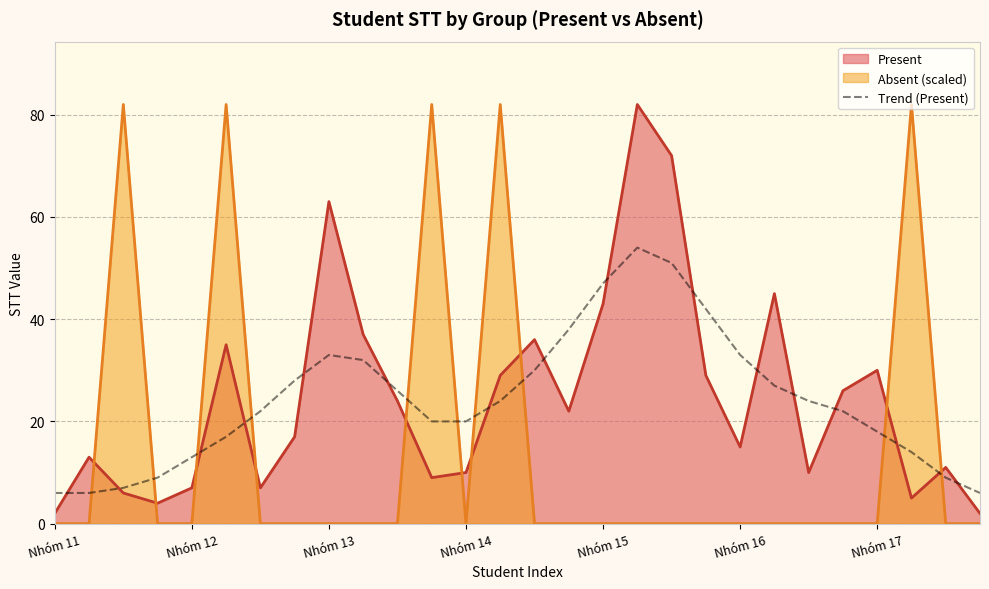

Does the chart display data point markers on the line(s)?

No